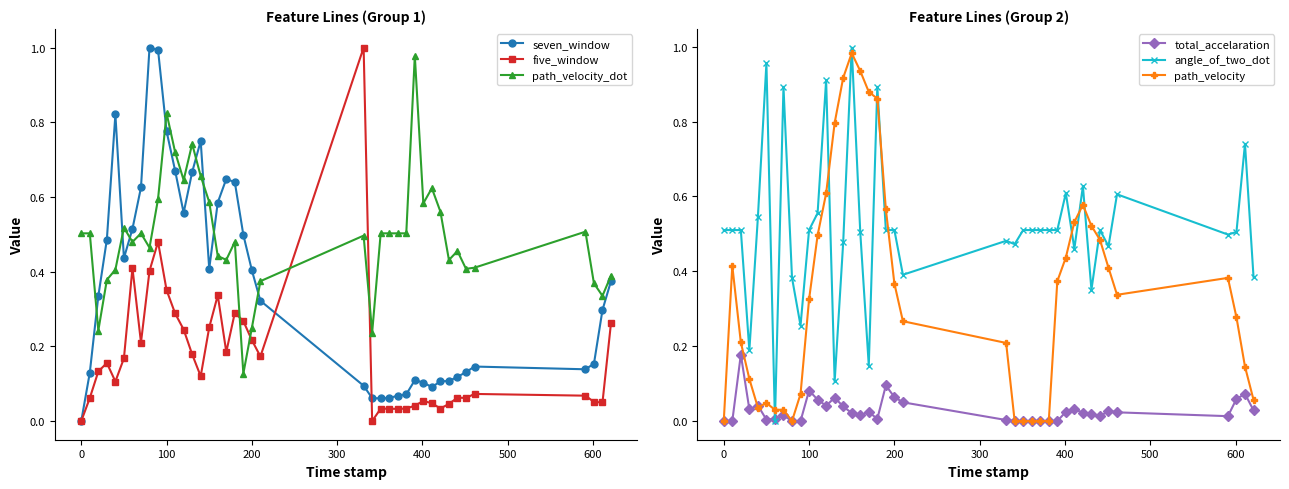

In path_velocity_dot, how many points are lower than both neighbors (excluding endpoints)?

11